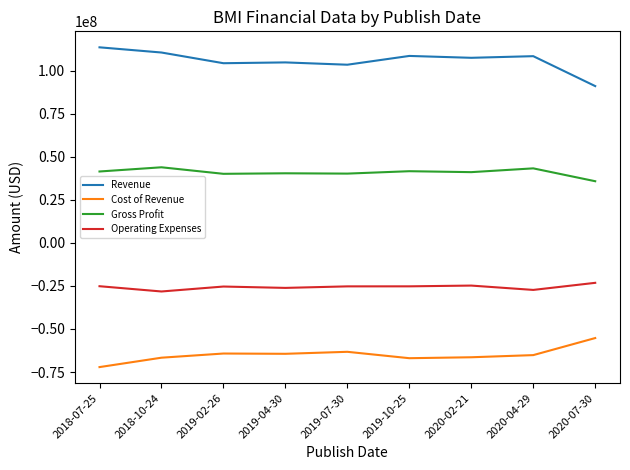

Does the chart have visible grid lines?

No